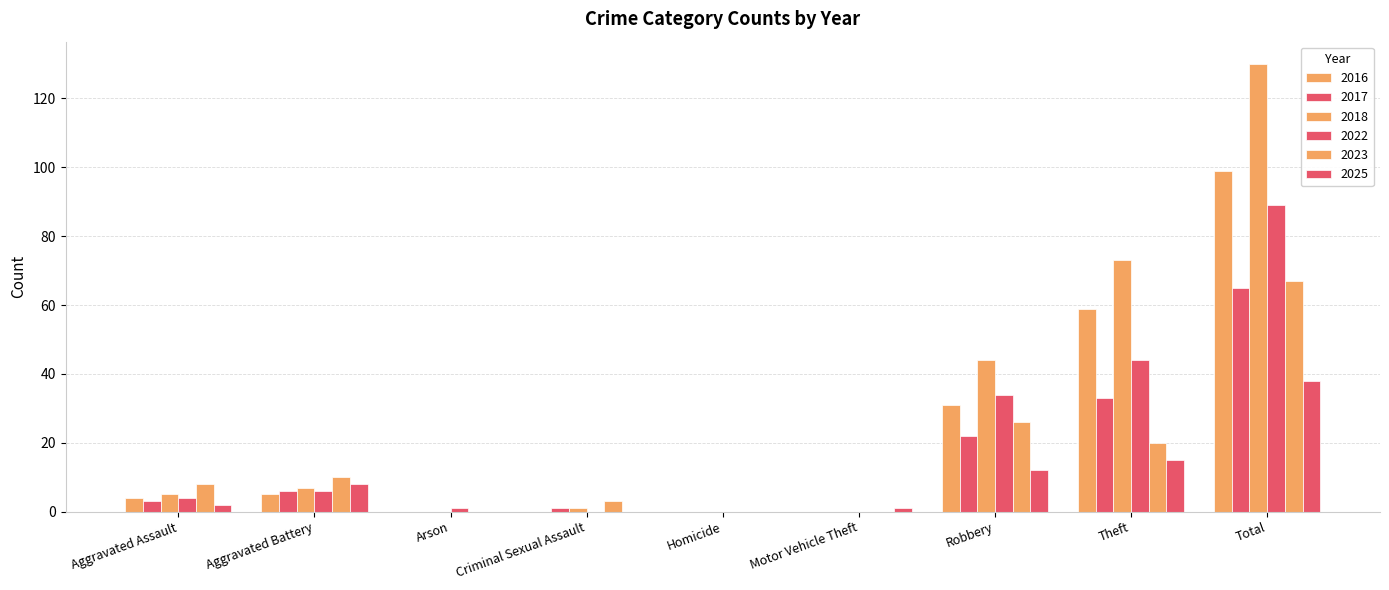

Which series has the widest spread of values?

2018